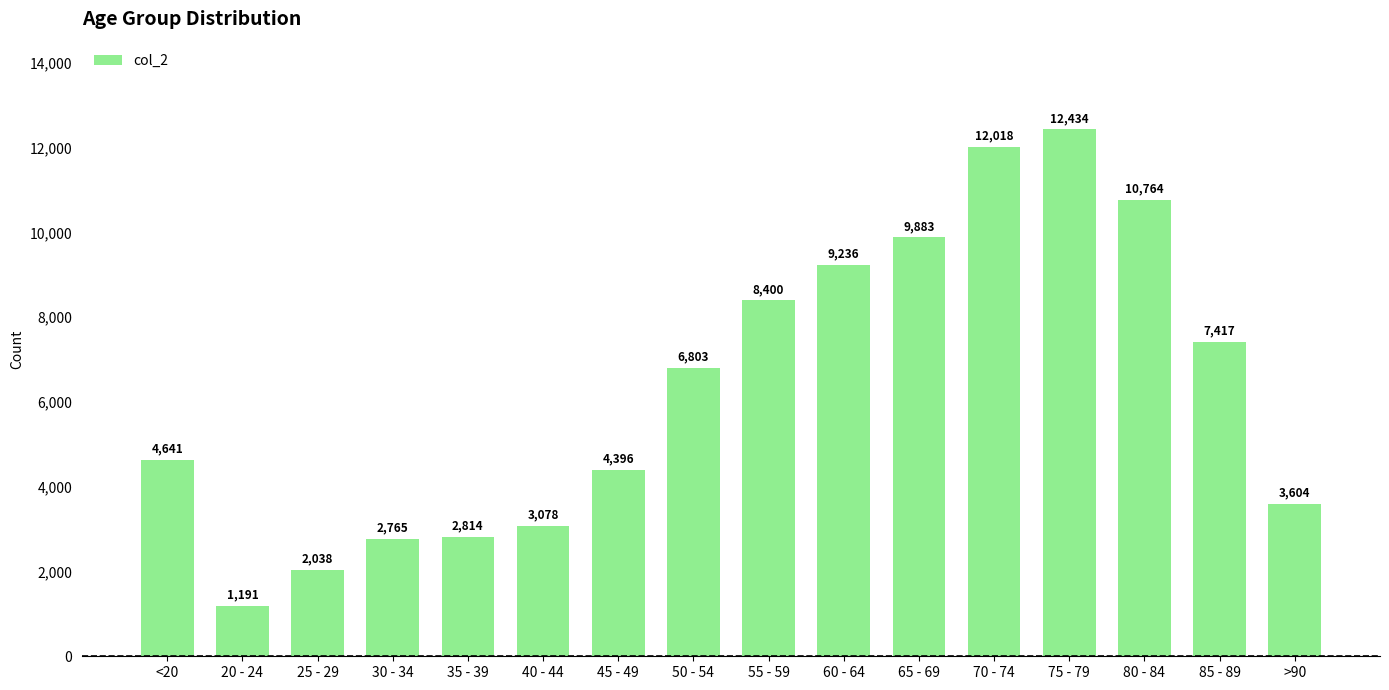

What is the difference between the values at 85 - 89 and 25 - 29?

5379